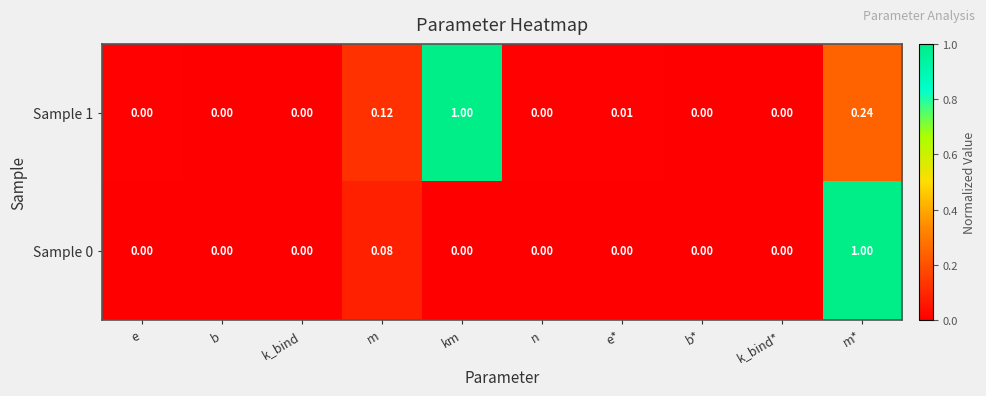

Which category has the highest value in the Sample 0 series?

m*